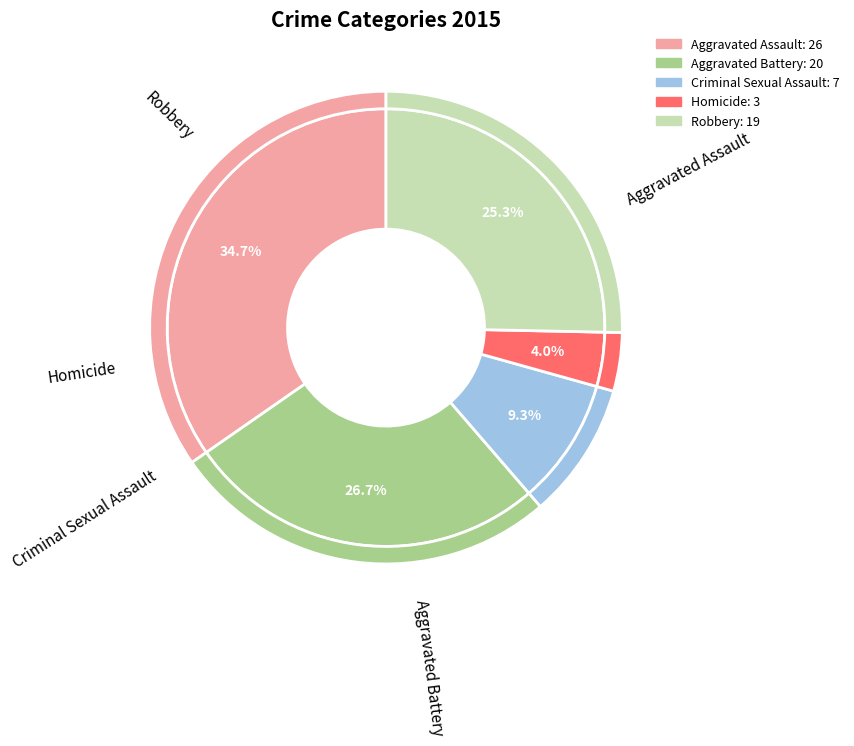

To the nearest percent, what percentage of the pie is Aggravated Battery?

27%